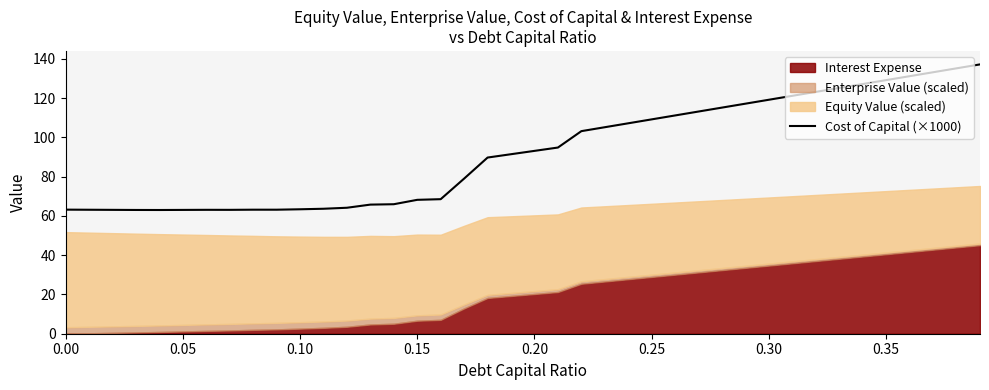

What is the maximum value for Cost of Capital (×1000)?

137.2